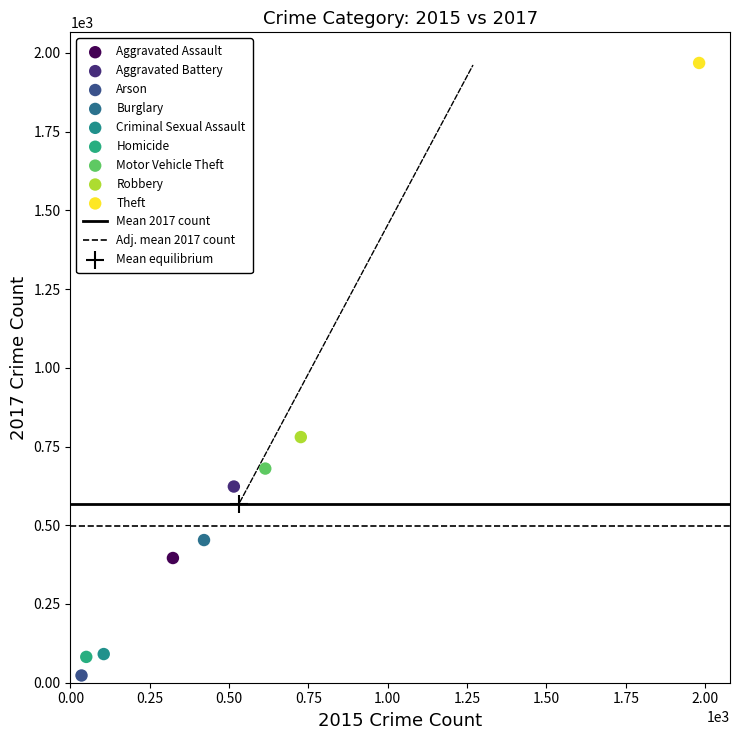

Which series reaches the maximum Y coordinate?

Theft